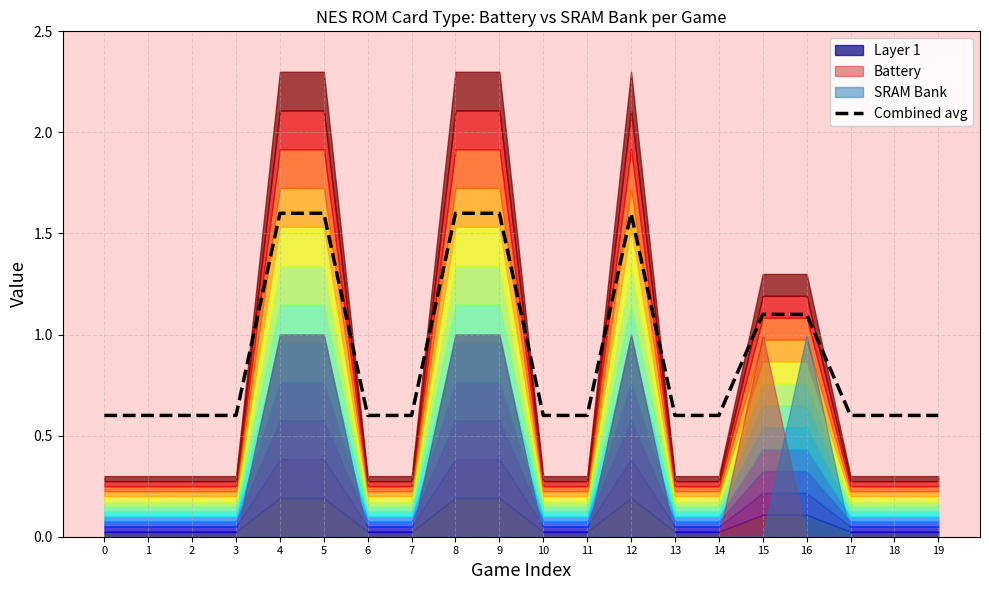

Is it true that the value at 2 is 0.2?

False